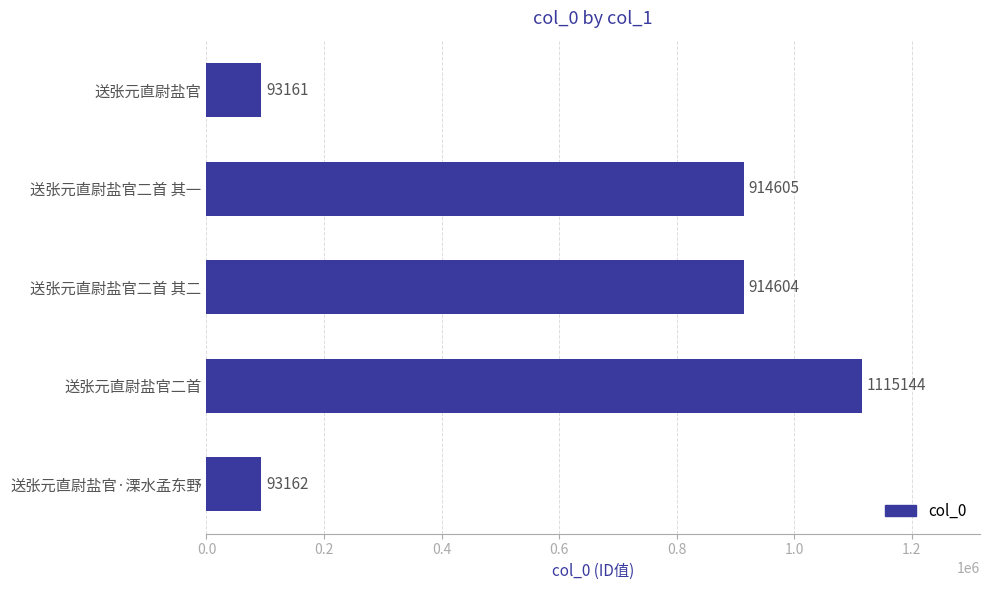

What is the ratio of the value at 送张元直尉盐官 to the value at 送张元直尉盐官·溧水孟东野?

1.0